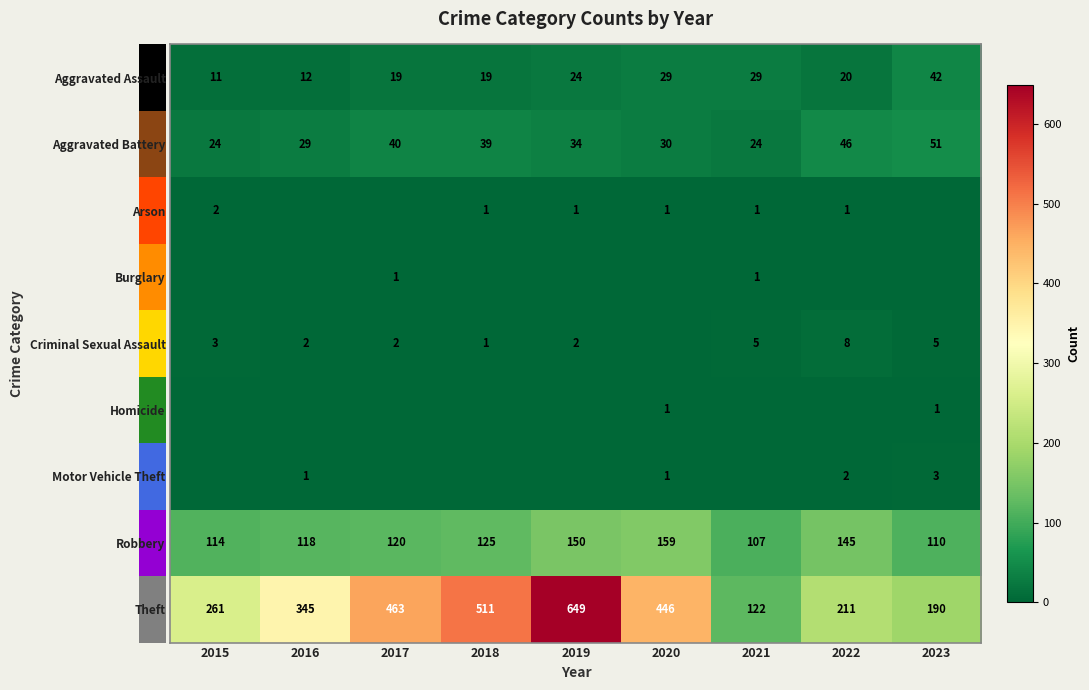

Is it true that Homicide equals 1 at 2020?

True